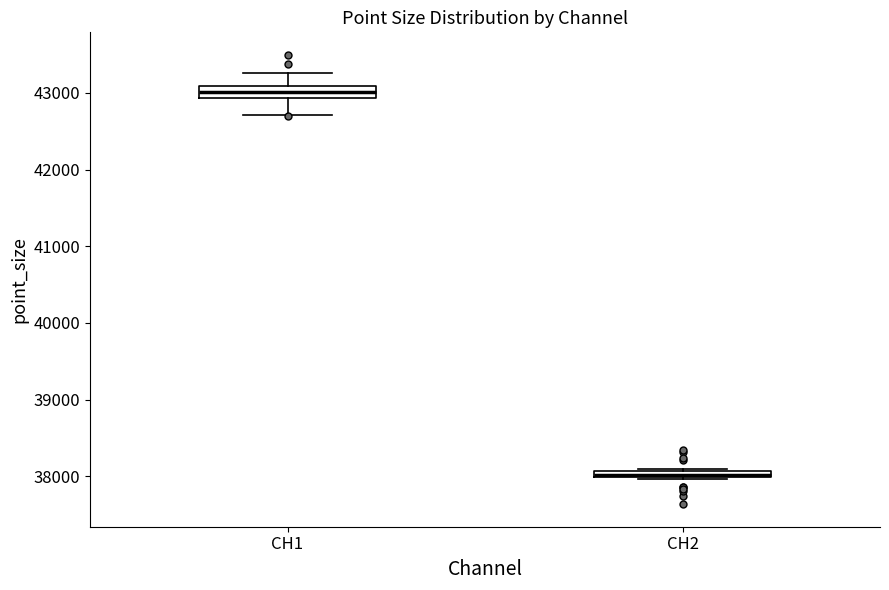

Where does the median line of the box for CH1 sit on the y-axis? The values are not printed on the chart, so give them approximately, as read against the axis.

43000